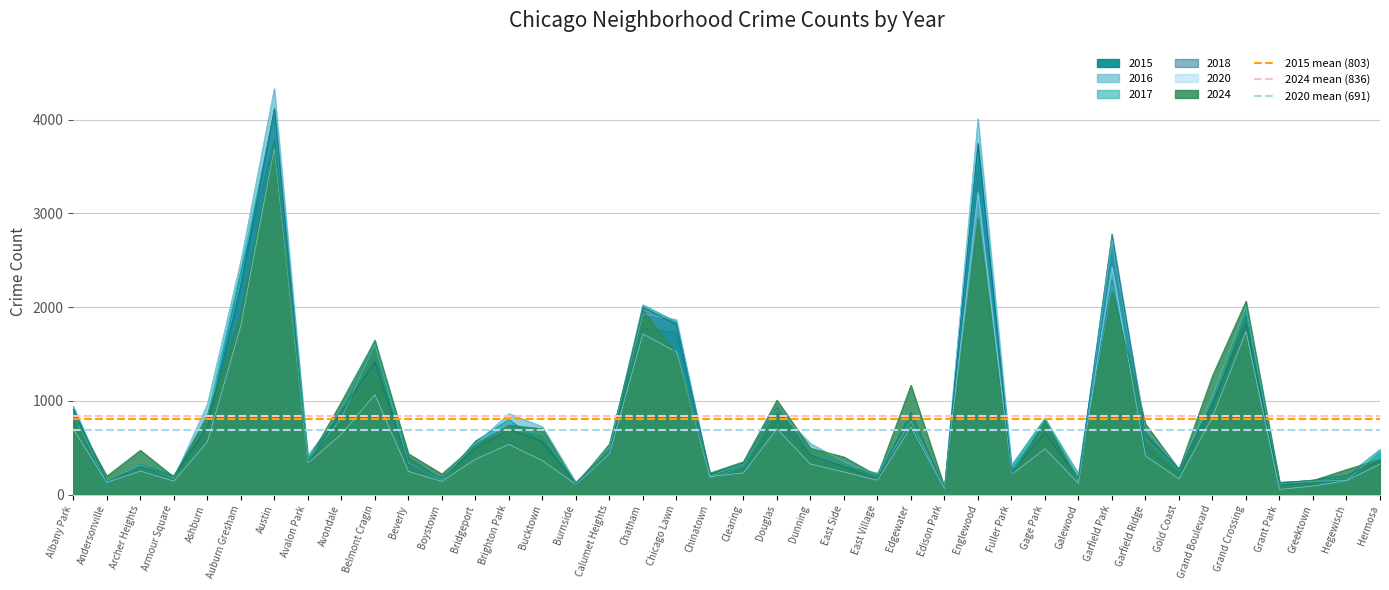

Read the 2024 mean (836) value at Andersonville.

836.1